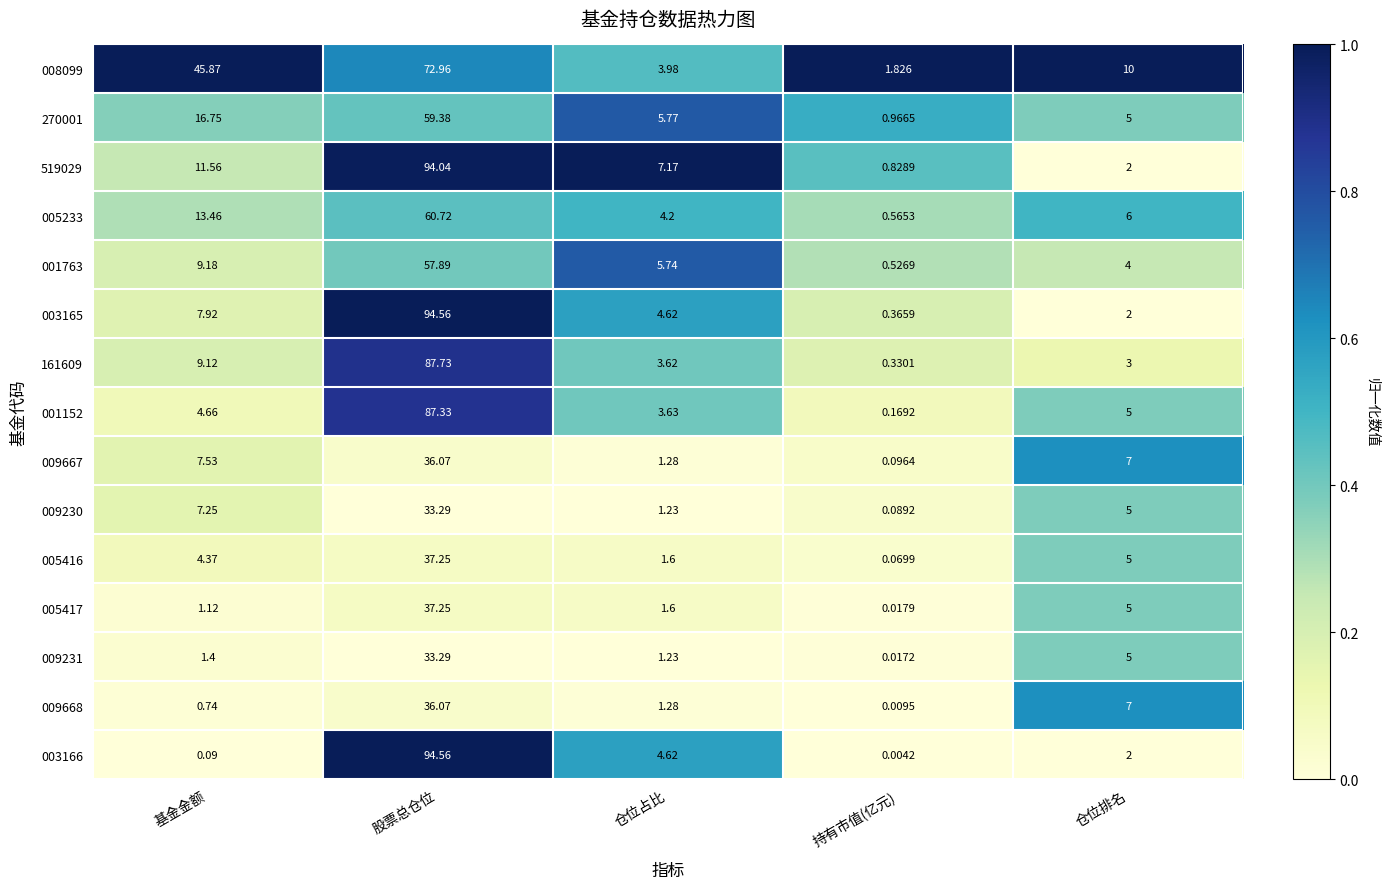

At which label is 005417 closest to 18?

仓位排名